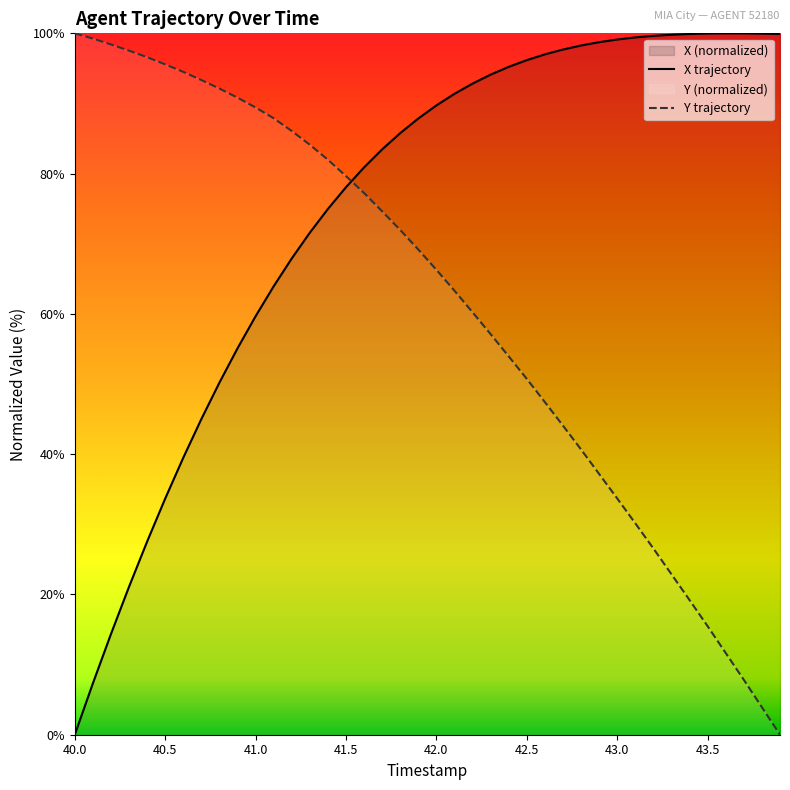

What is the greatest value displayed?

100.0